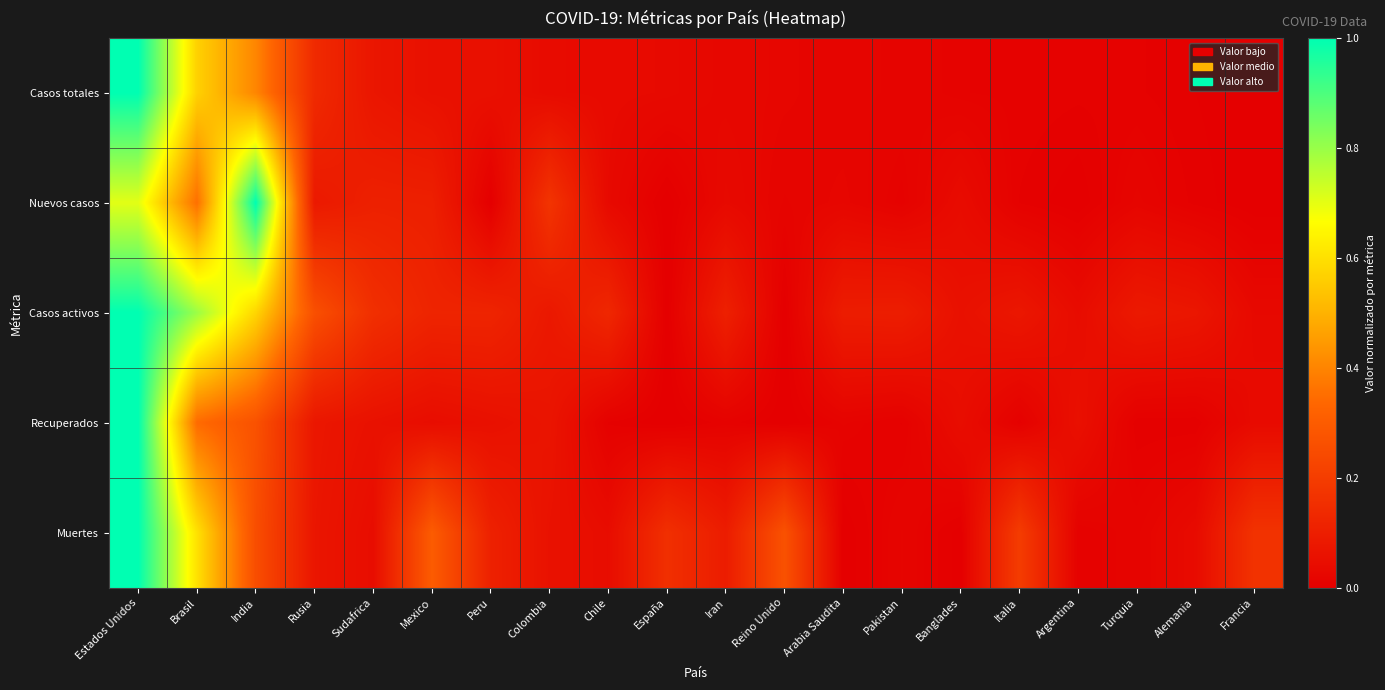

Reading right to left, what are all the values shown in this chart?

Casos totales: Francia=0.0	Alemania=0.0	Turquia=0.0	Argentina=0.0	Italia=0.0	Banglades=0.0	Pakistan=0.0	Arabia Saudita=0.0	Reino Unido=0.0	Iran=0.0	España=0.0	Chile=0.0	Colombia=0.0	Peru=0.1	Mexico=0.1	Sudafrica=0.1	Rusia=0.1	India=0.4	Brasil=0.6	Estados Unidos=1.0
Nuevos casos: Francia=0.0	Alemania=0.0	Turquia=0.0	Argentina=0.0	Italia=0.0	Banglades=0.0	Pakistan=0.0	Arabia Saudita=0.0	Reino Unido=0.0	Iran=0.0	España=0.0	Chile=0.0	Colombia=0.2	Peru=0.0	Mexico=0.1	Sudafrica=0.1	Rusia=0.1	India=1.0	Brasil=0.4	Estados Unidos=0.7
Casos activos: Francia=0.0	Alemania=0.1	Turquia=0.1	Argentina=0.0	Italia=0.1	Banglades=0.1	Pakistan=0.1	Arabia Saudita=0.1	Reino Unido=0.0	Iran=0.1	España=0.0	Chile=0.1	Colombia=0.1	Peru=0.1	Mexico=0.1	Sudafrica=0.2	Rusia=0.3	India=0.6	Brasil=0.8	Estados Unidos=1.0
Recuperados: Francia=0.0	Alemania=0.0	Turquia=0.0	Argentina=0.1	Italia=0.0	Banglades=0.0	Pakistan=0.0	Arabia Saudita=0.0	Reino Unido=0.0	Iran=0.0	España=0.0	Chile=0.0	Colombia=0.1	Peru=0.1	Mexico=0.0	Sudafrica=0.1	Rusia=0.1	India=0.3	Brasil=0.3	Estados Unidos=1.0
Muertes: Francia=0.2	Alemania=0.0	Turquia=0.0	Argentina=0.0	Italia=0.2	Banglades=0.0	Pakistan=0.0	Arabia Saudita=0.0	Reino Unido=0.3	Iran=0.1	España=0.2	Chile=0.0	Colombia=0.1	Peru=0.1	Mexico=0.3	Sudafrica=0.0	Rusia=0.1	India=0.3	Brasil=0.6	Estados Unidos=1.0